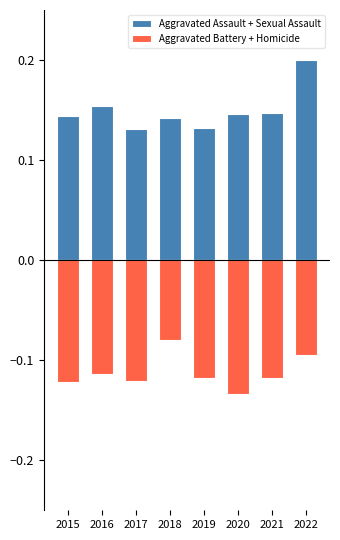

What are all the series names shown in the legend?

Aggravated Assault + Sexual Assault, Aggravated Battery + Homicide